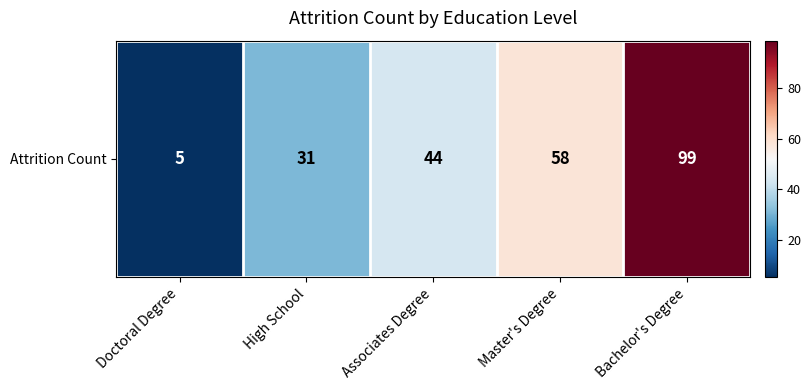

Reading left to right, list all the values displayed in this chart.

5	31	44	58	99